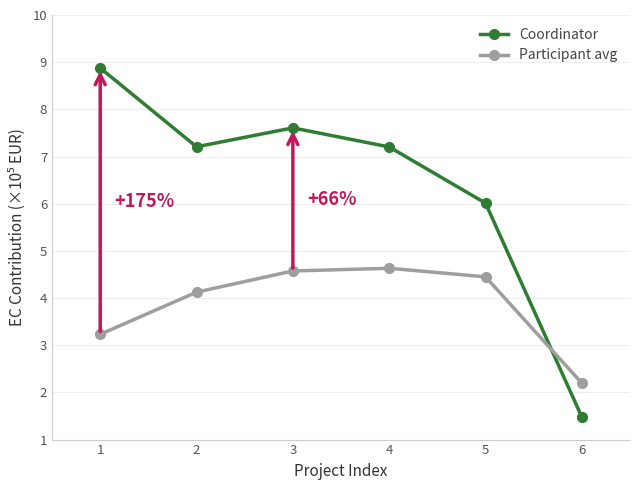

Reading left to right, transcribe all the data shown in this chart.

Coordinator: 8.9	7.2	7.6	7.2	6.0	1.5
Participant avg: 3.2	4.1	4.6	4.6	4.5	2.2